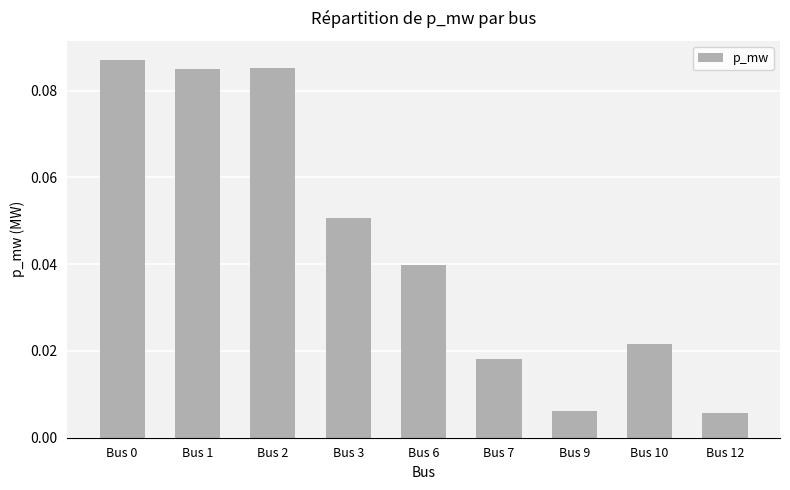

How many bars are there in total?

9